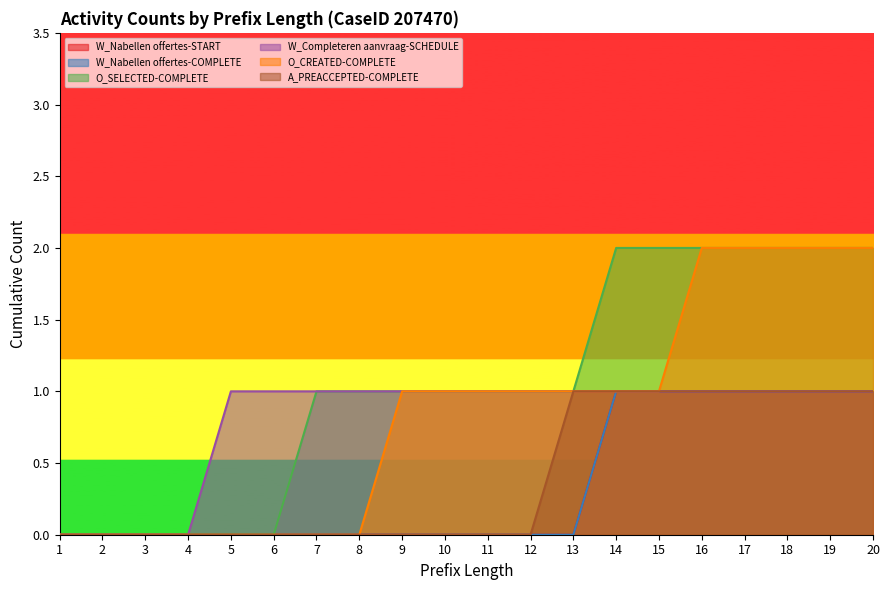

Which label corresponds to the largest value in the chart?

14